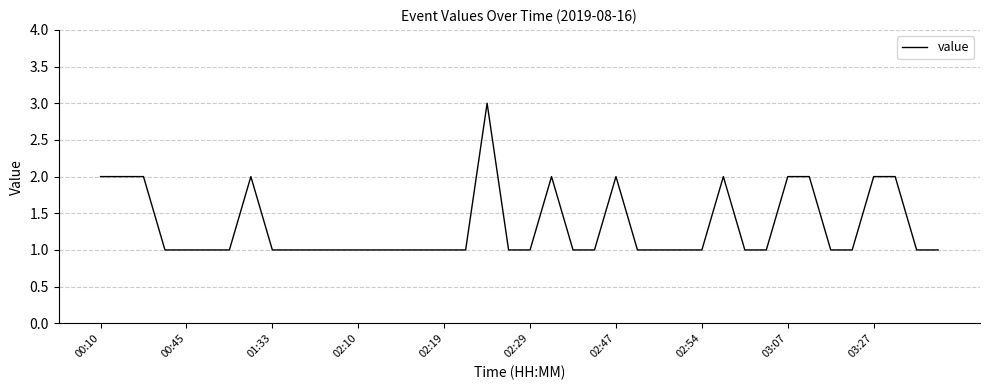

Count the number of categories in the chart.

40